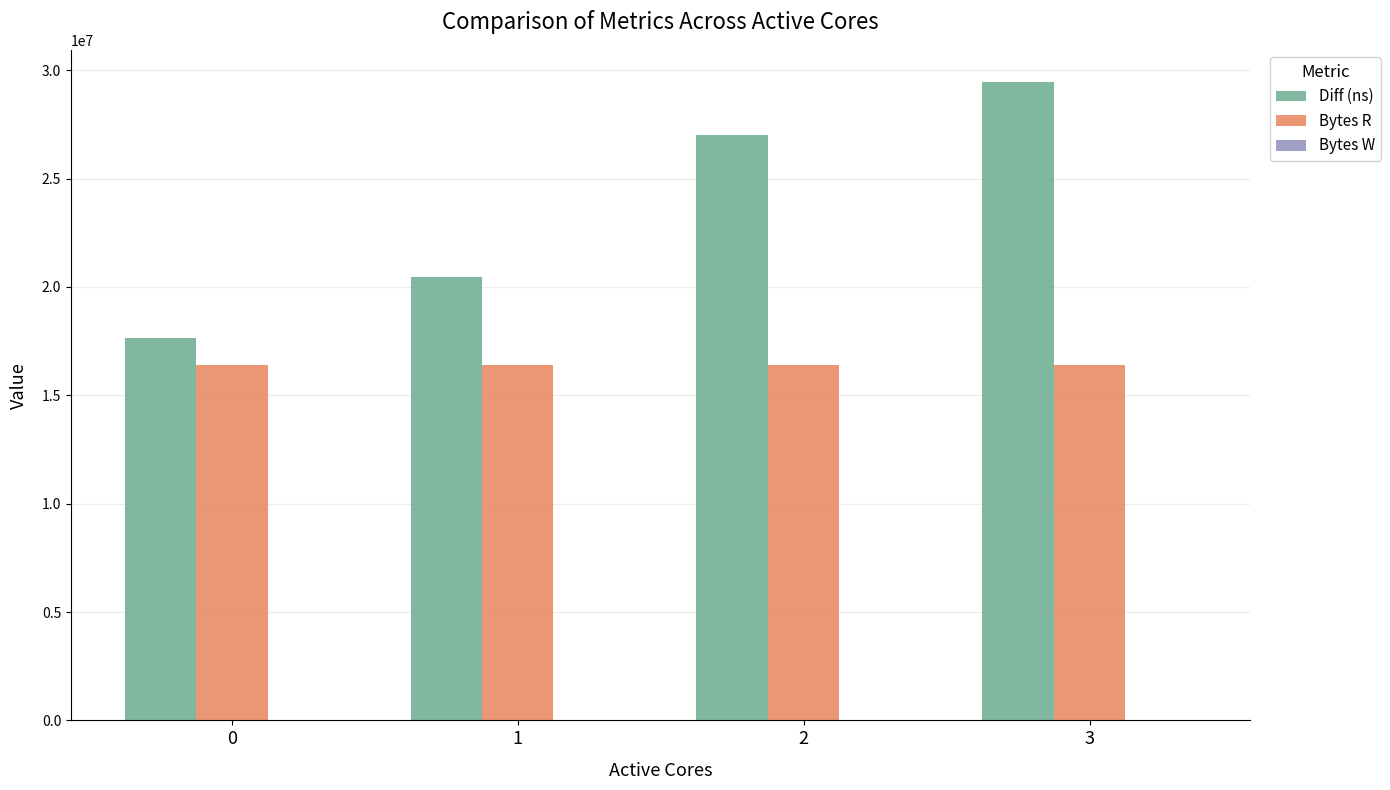

What is the difference between the second highest and minimum values in the Diff (ns) series?

9406710